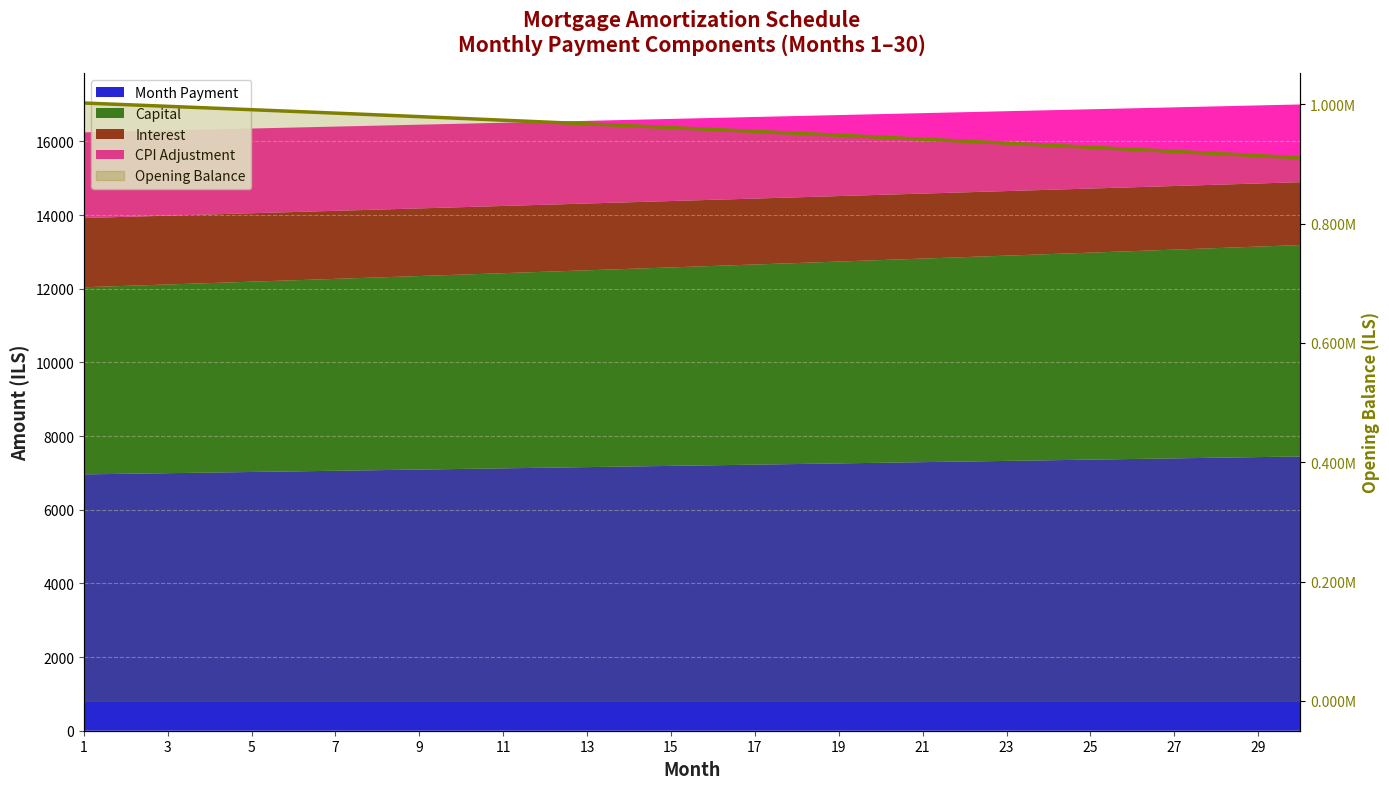

Does the chart have visible grid lines?

Yes